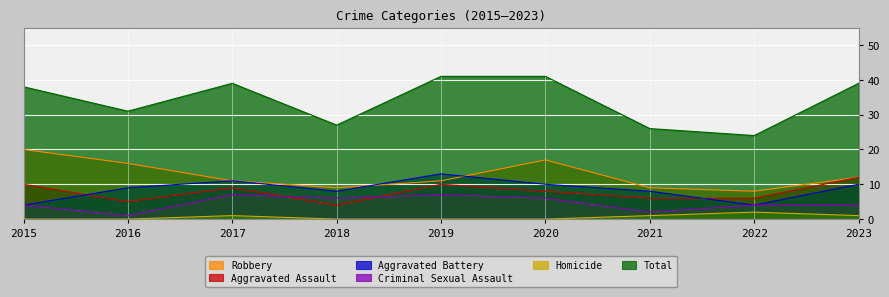

What is the sum of the Robbery values at 2018 and 2019?

20